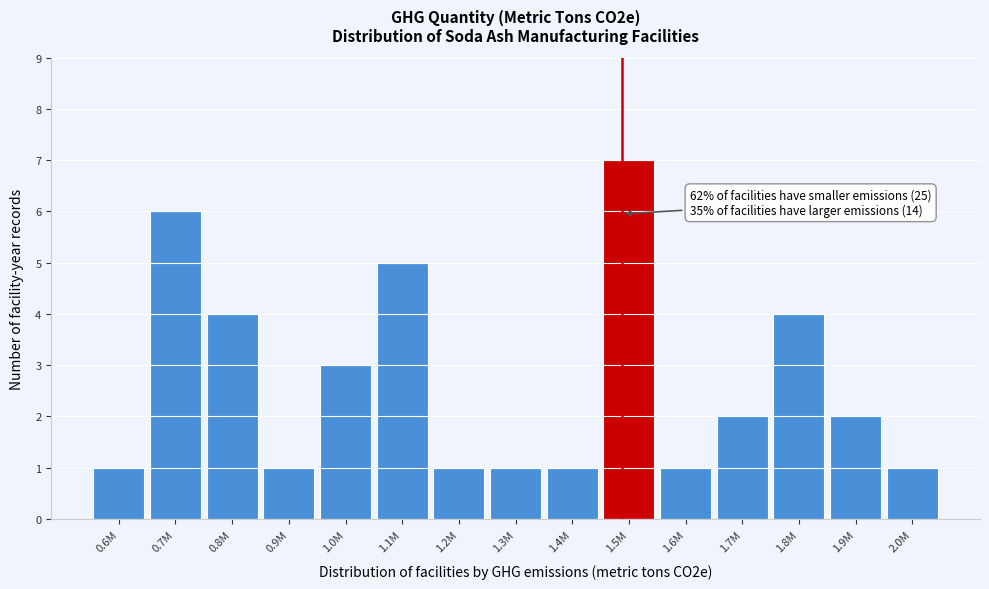

Reading left to right, transcribe all the data shown in this chart.

1	6	4	1	3	5	1	1	1	7	1	2	4	2	1